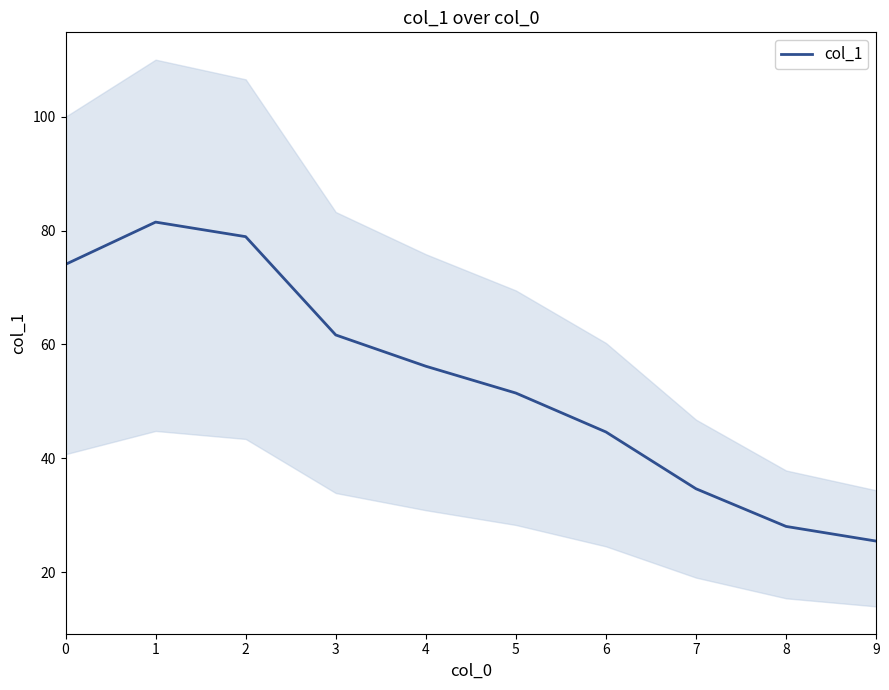

How many values are below 56?

5